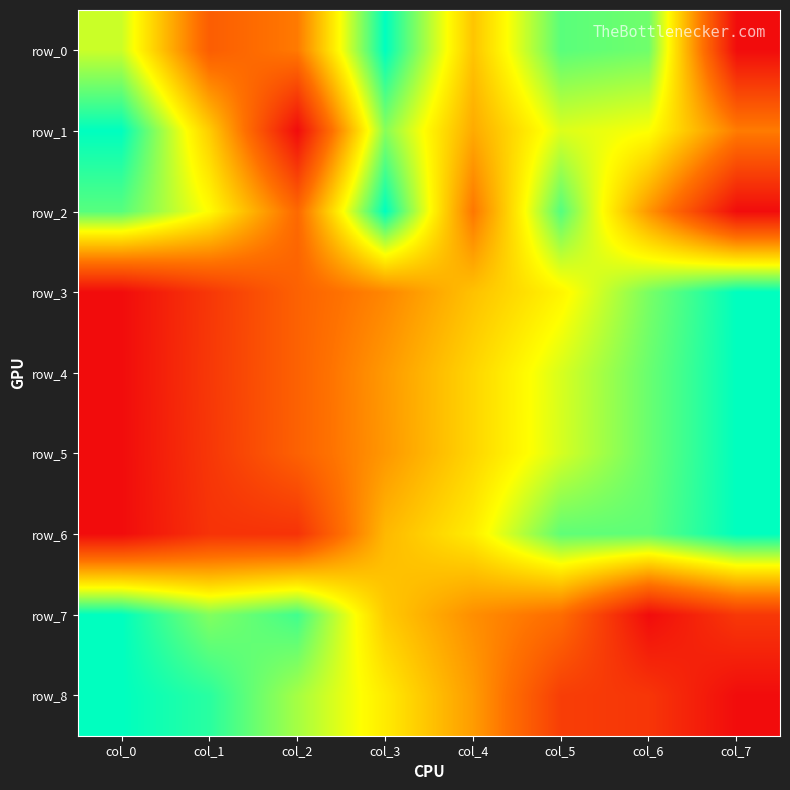

The value of row_1 at col_6 is 0.7. True or false?

True